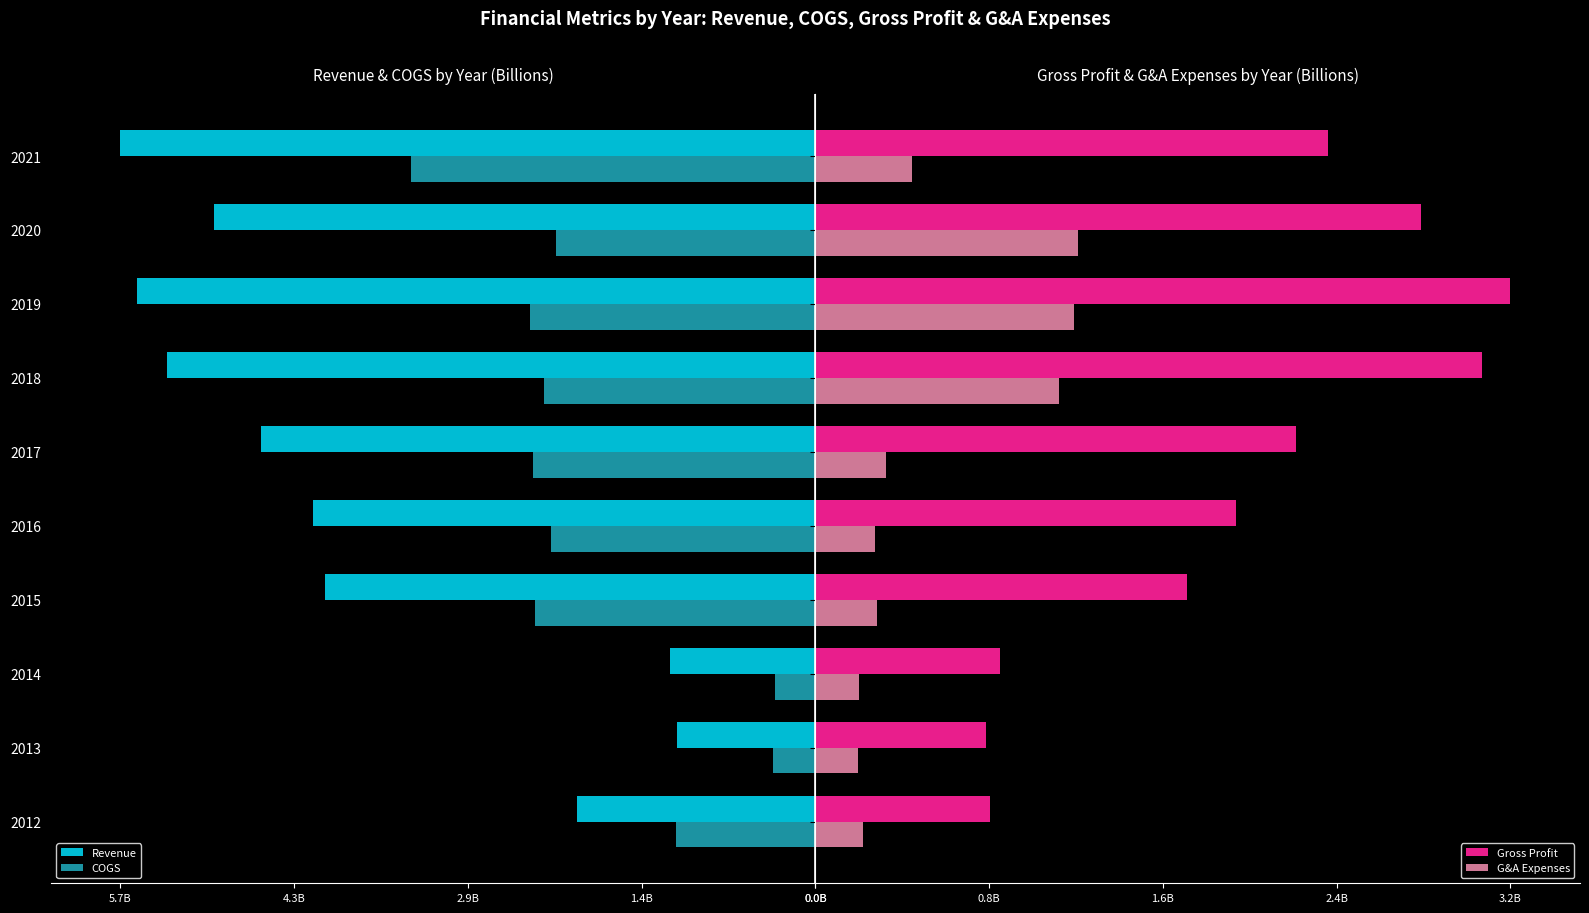

What is the difference between the highest and lowest values at 2017?

6.8